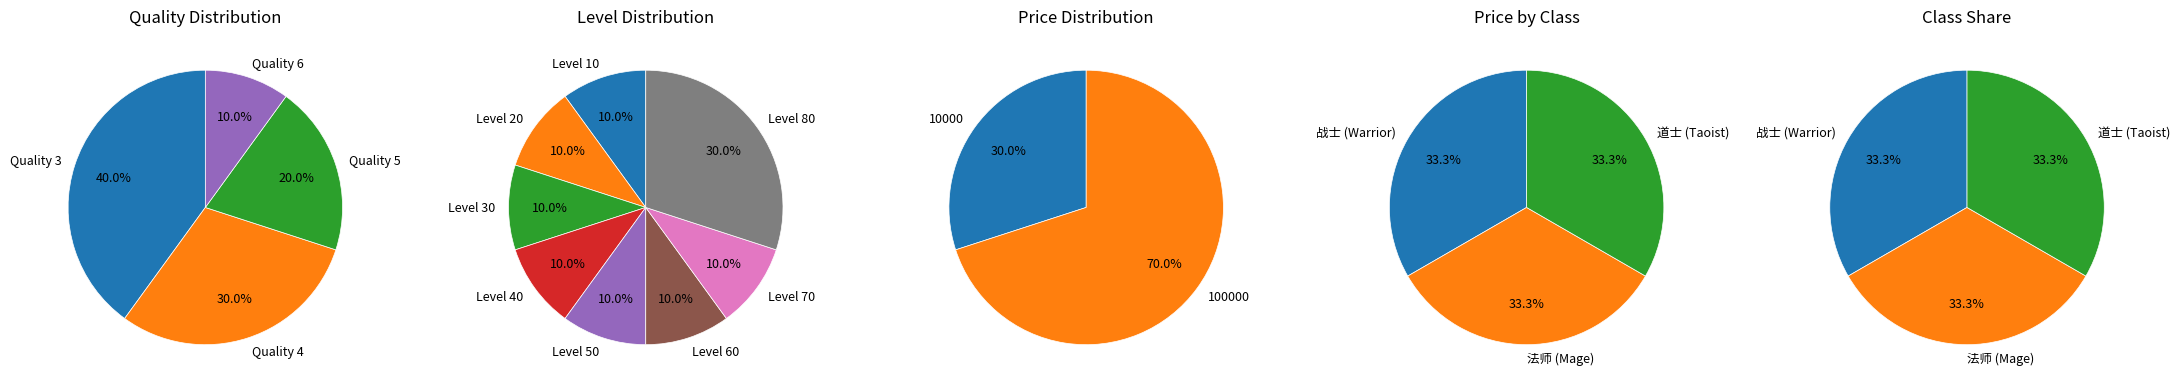

Do 3 and 8 together represent more than half of the pie?

No